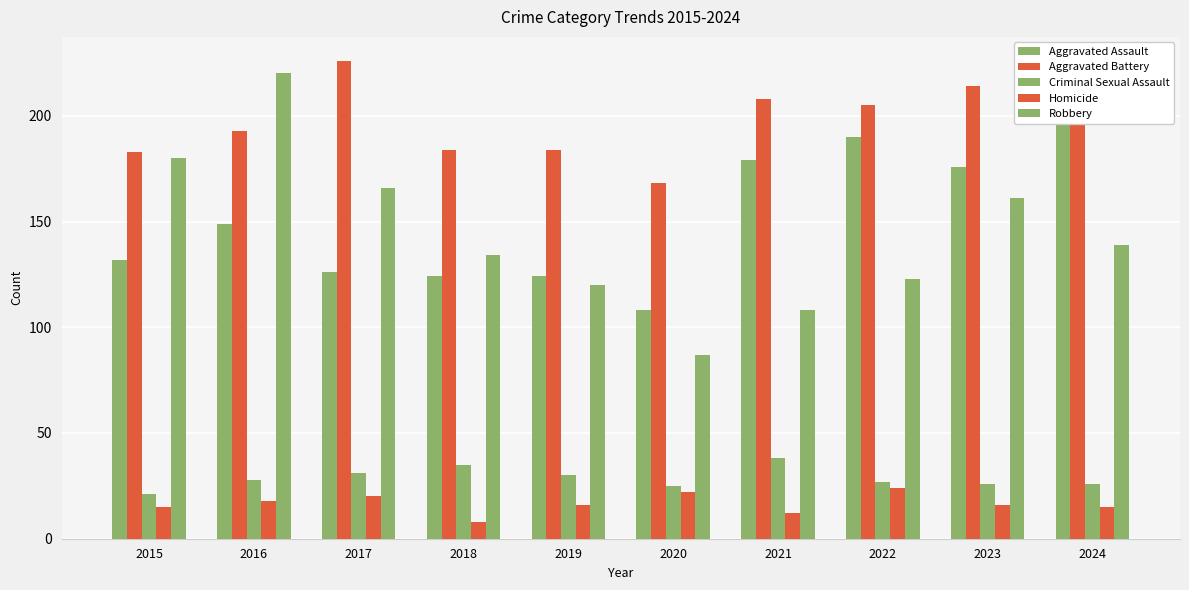

How many bars are there in each group?

5